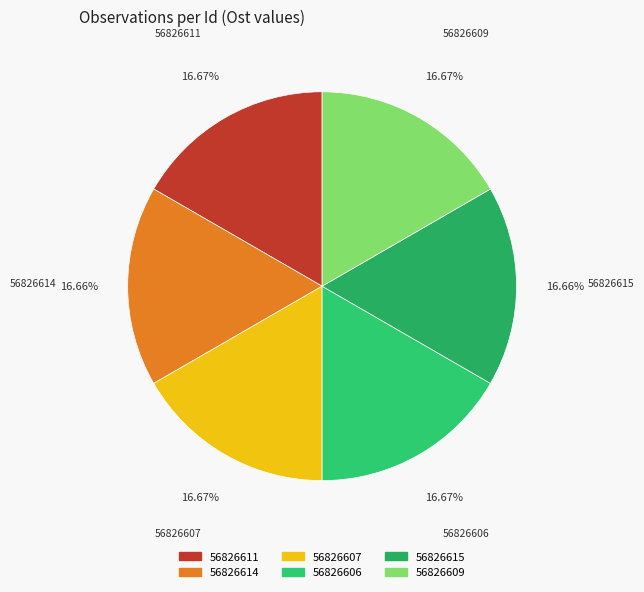

How many segments does this pie chart have?

6